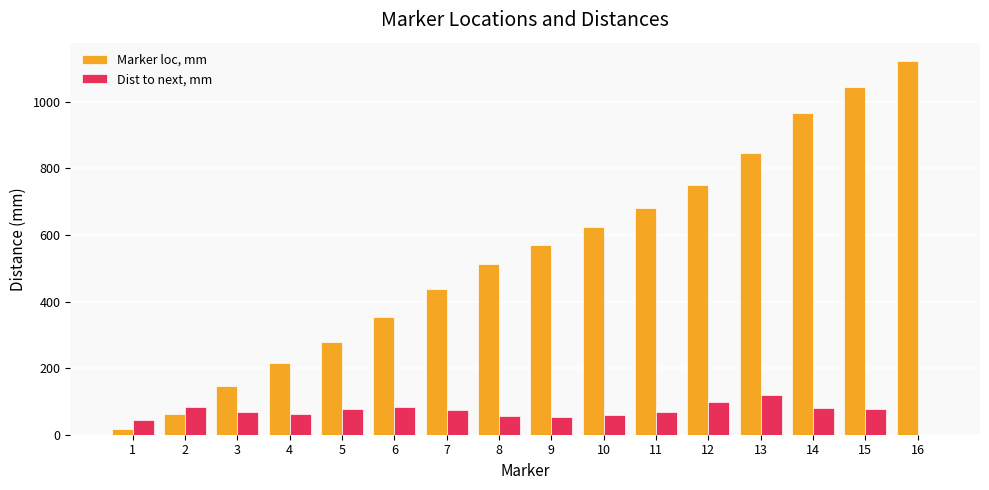

Is the value of Dist to next, mm at 5 greater than the value of Marker loc, mm at 8?

No